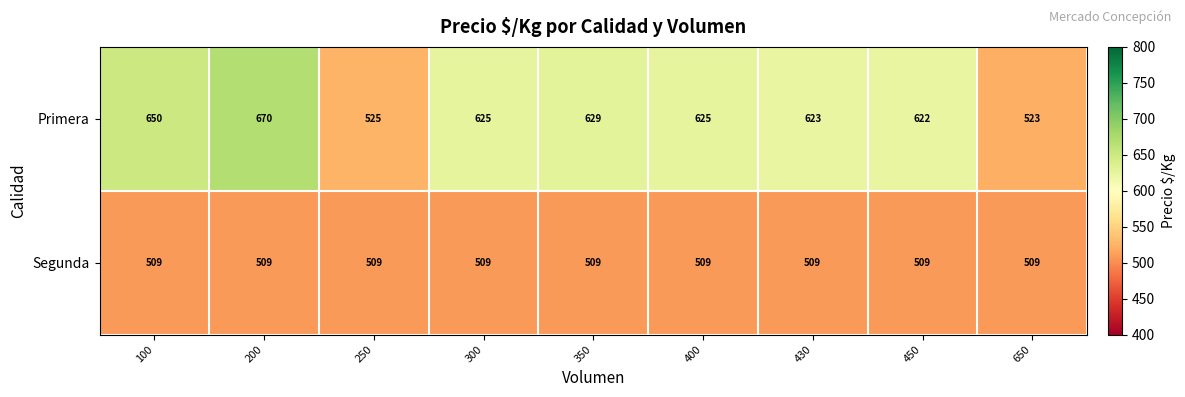

Read the Primera value at 350.

629